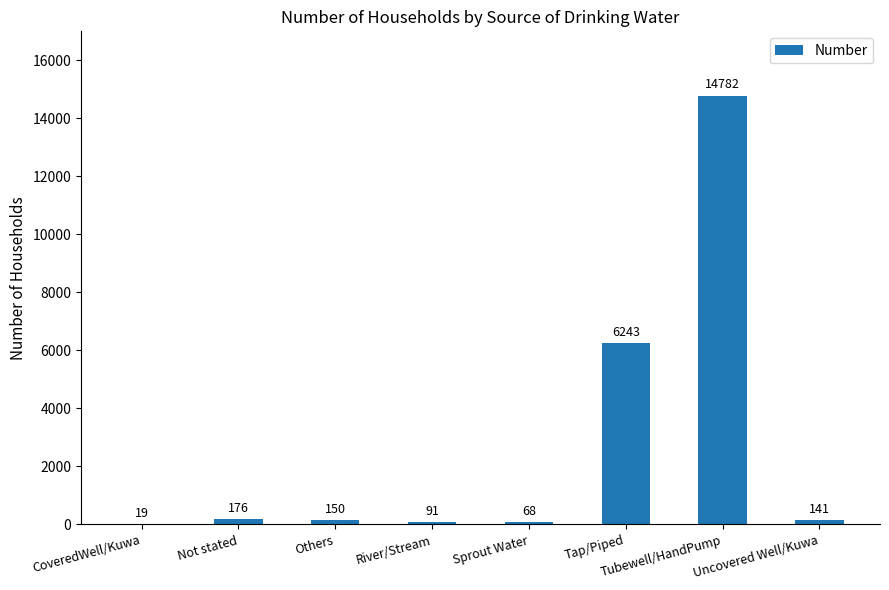

Where is the data nearest to the value 7400?

Tap/Piped